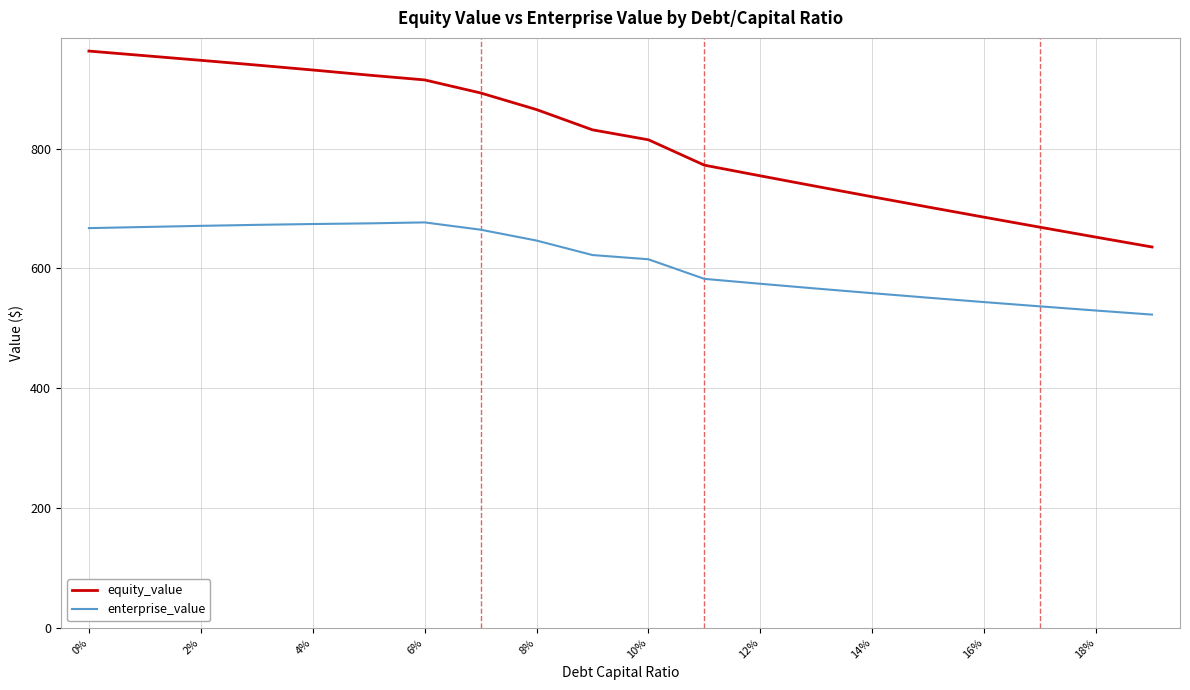

True or false: equity_value and enterprise_value cross at least once.

False